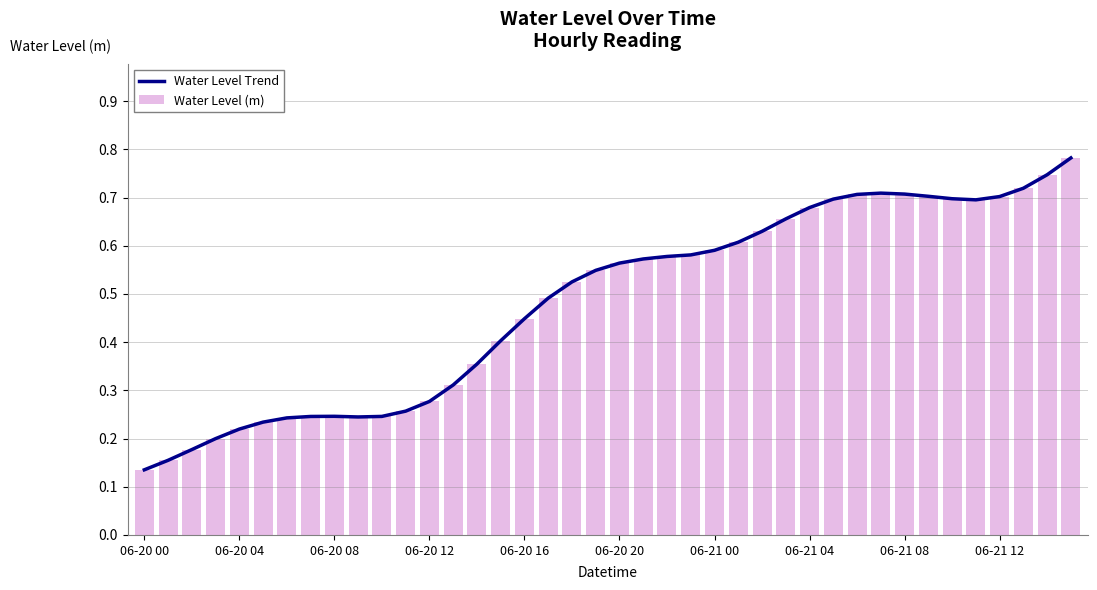

At which label is Water Level Trend closest to 0?

06-20 00